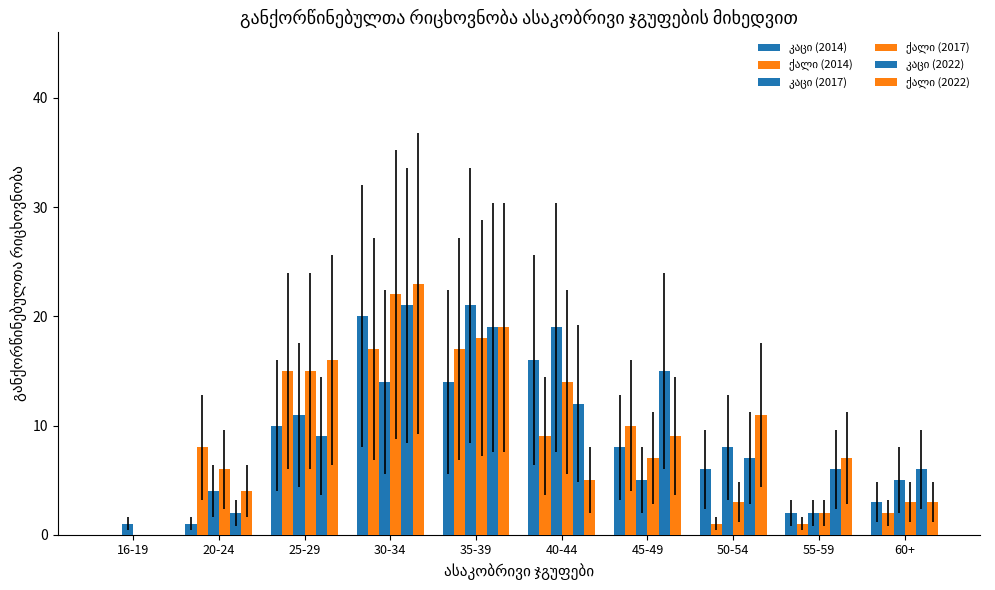

Count the number of data series in this chart.

6